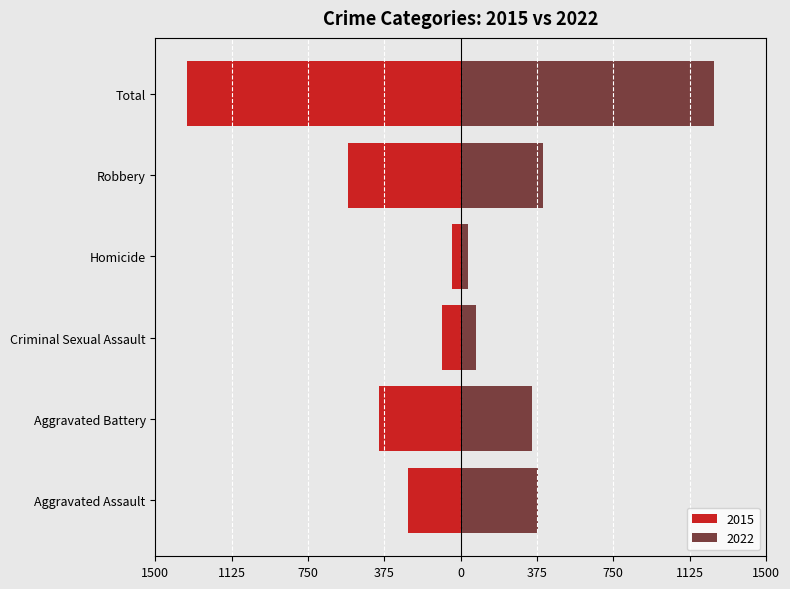

Where does the 2015 series first go above -260?

Criminal Sexual Assault